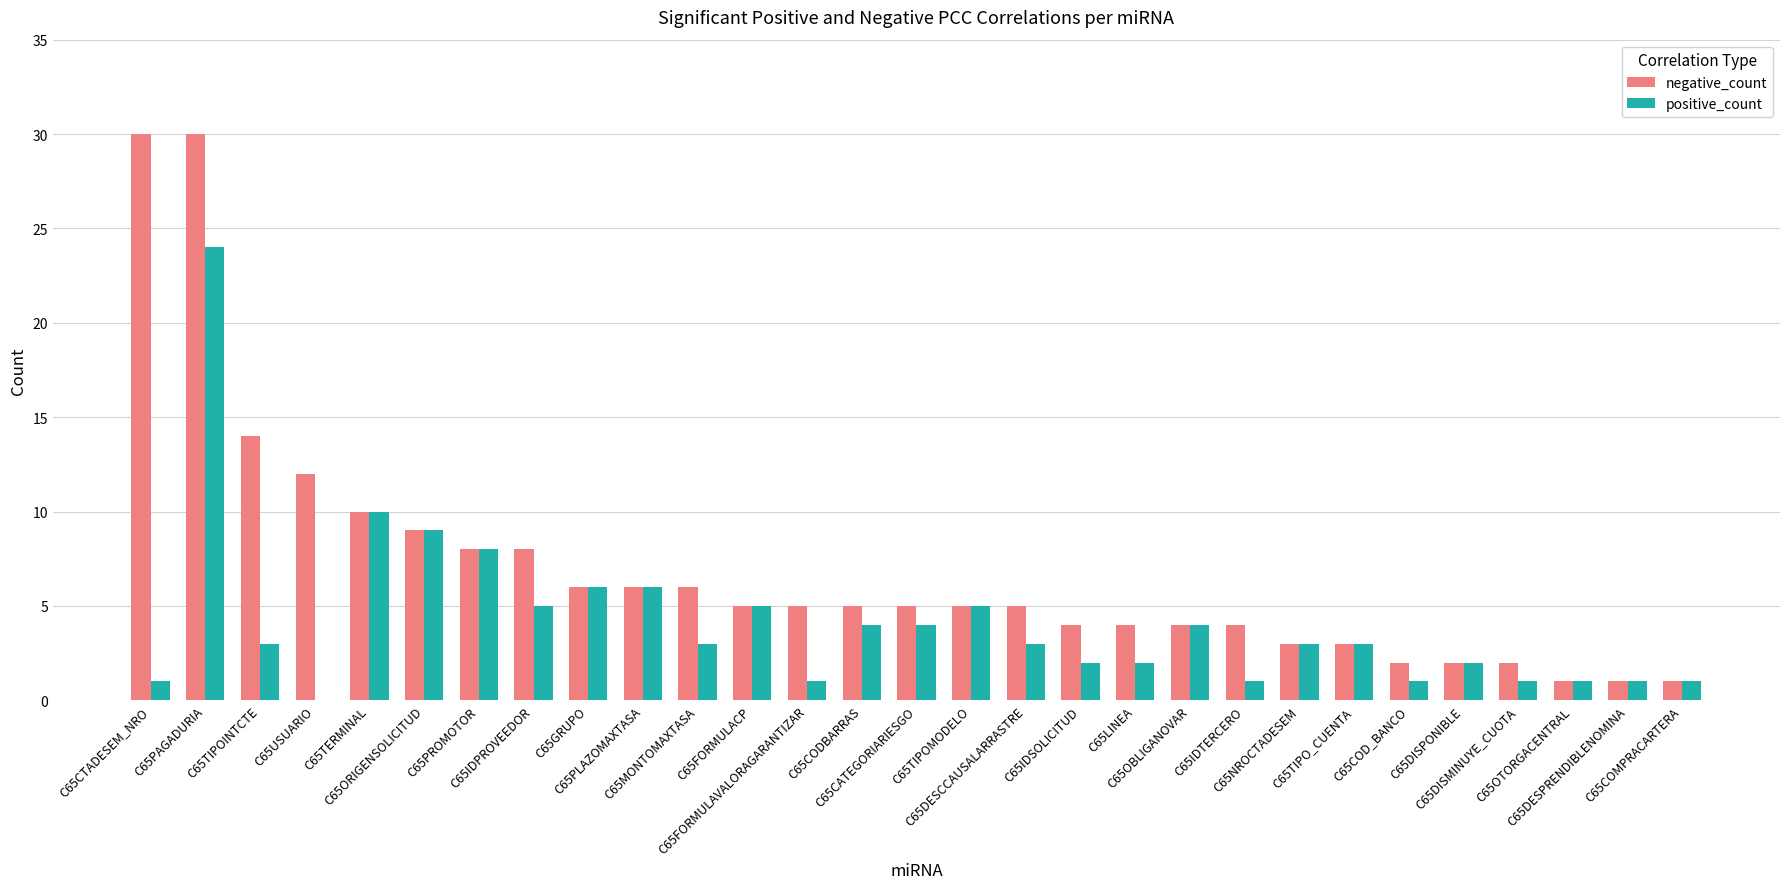

Which series has the largest range (max minus min)?

negative_count